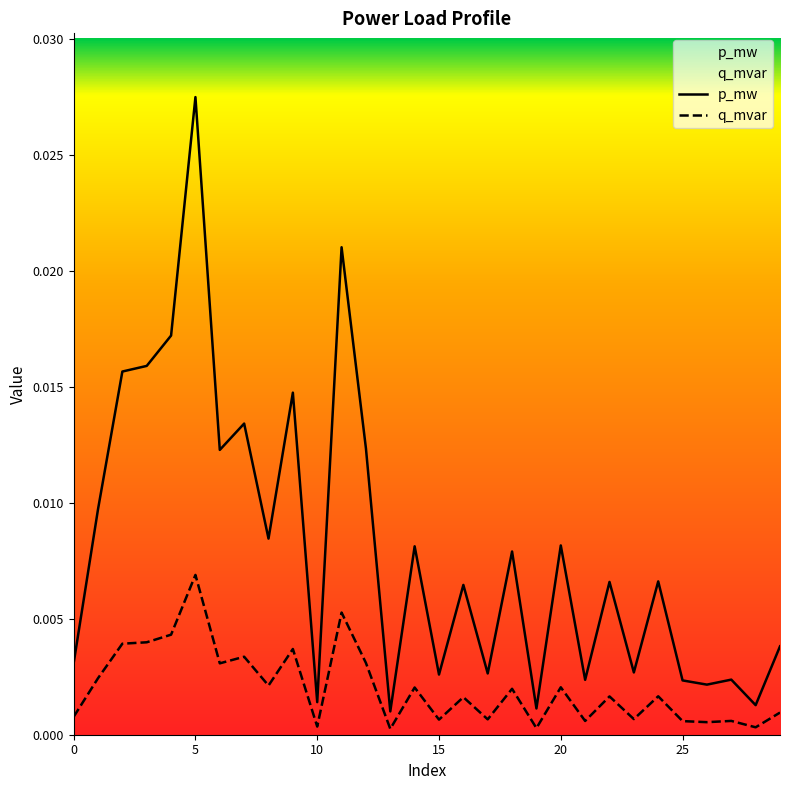

True or false: q_mvar and p_mw cross at least once.

False